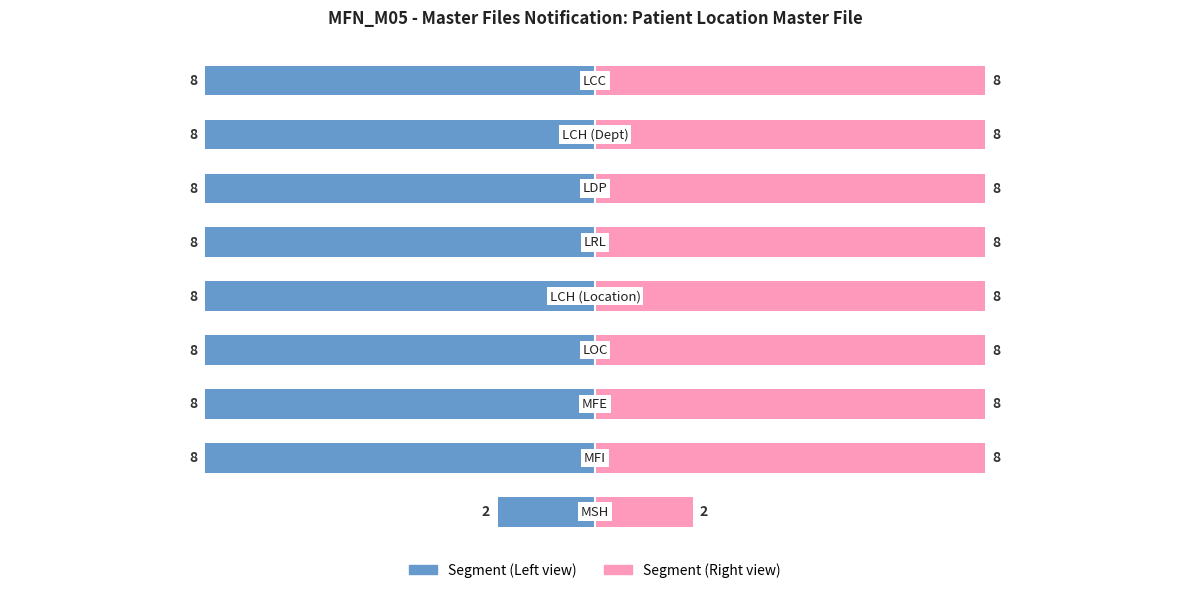

What is the value of the Chapter Value (Right) bar at the 5th from the left?

8